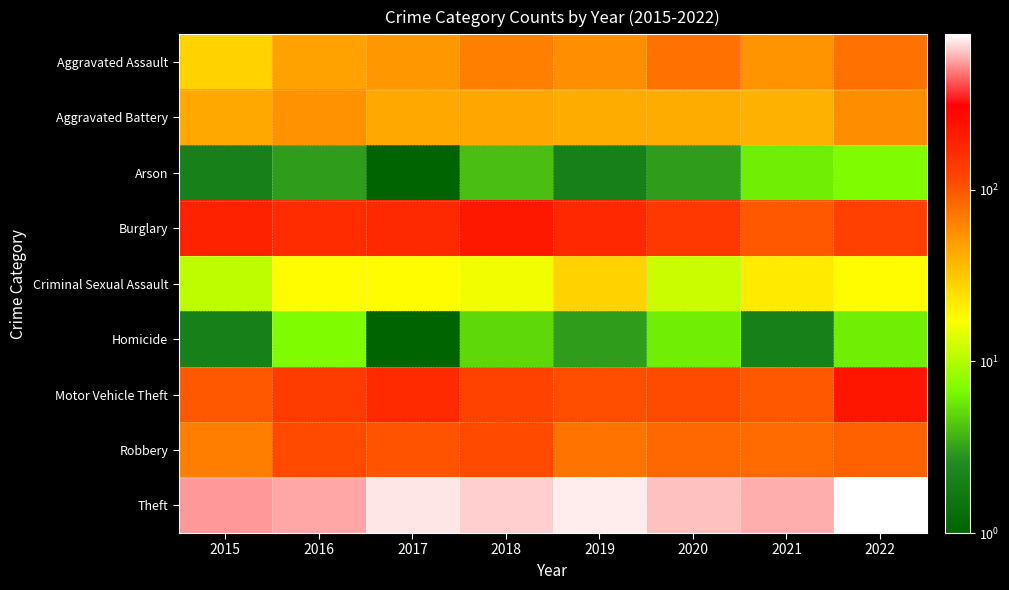

Which series has the largest total across all categories?

Theft